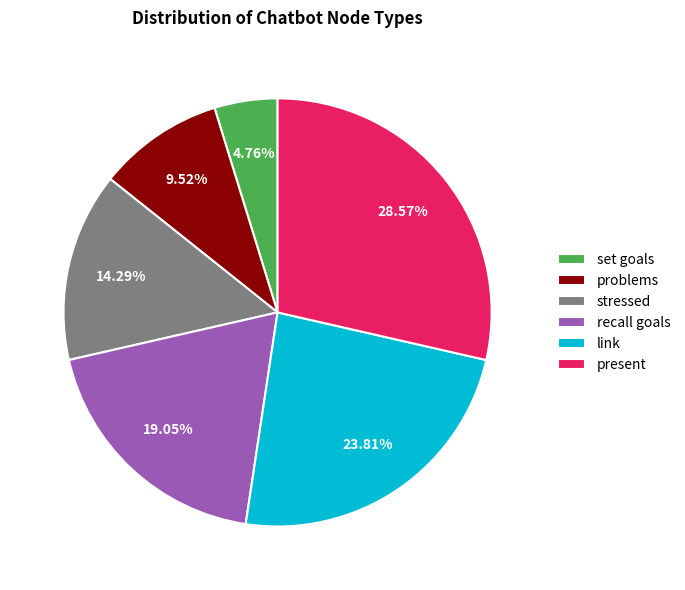

True or false: problems accounts for 10% of the total.

True